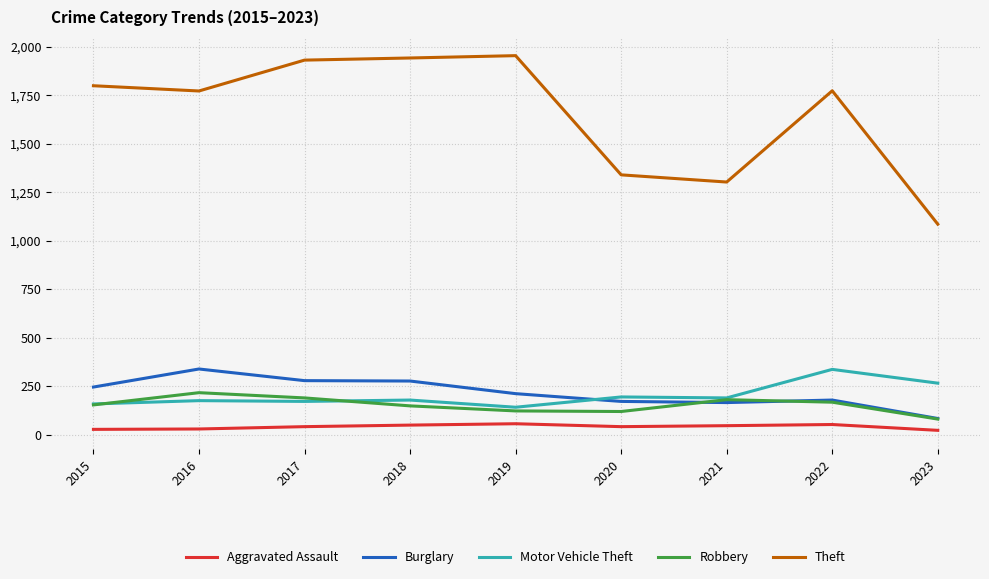

True or false: Aggravated Assault and Burglary cross at least once.

False